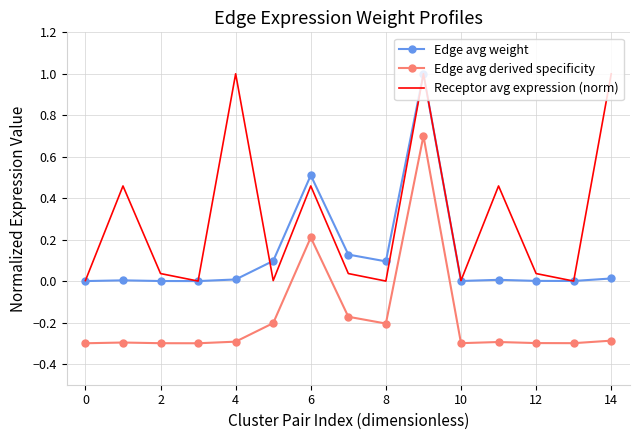

Rank the series by their average value, from highest to lowest.

Receptor avg expression (norm), Edge avg weight, Edge avg derived specificity